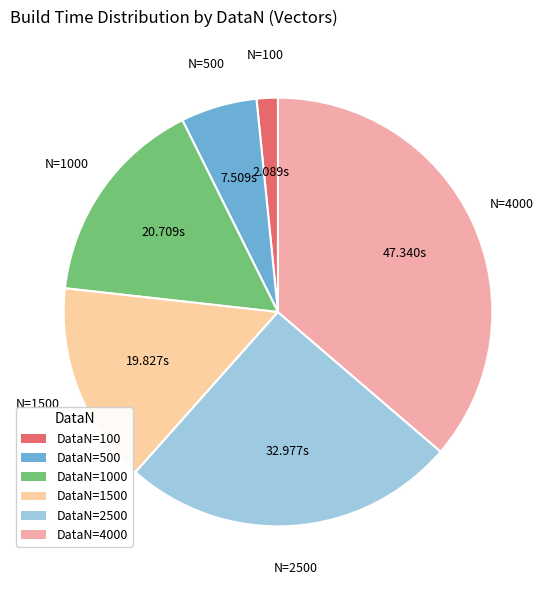

Rank the categories by value from lowest to highest.

DataN=100, DataN=500, DataN=1500, DataN=1000, DataN=2500, DataN=4000